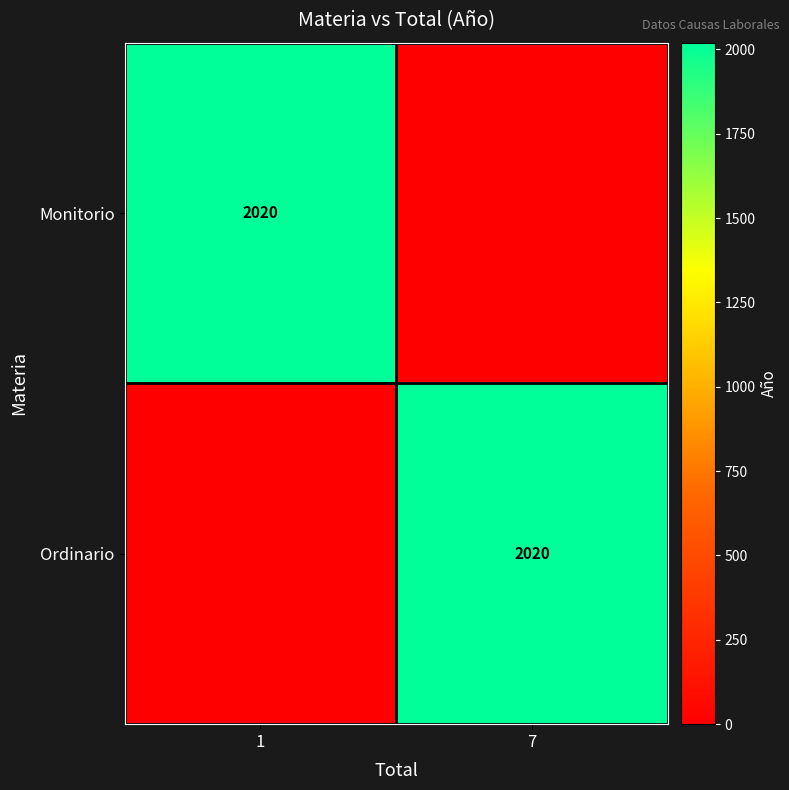

Is it true that Monitorio equals 1283 at 1?

False